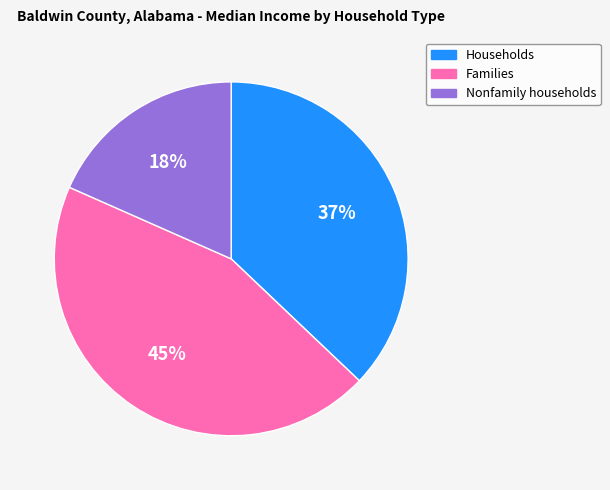

Is it true that Nonfamily households is 18% of the pie?

True